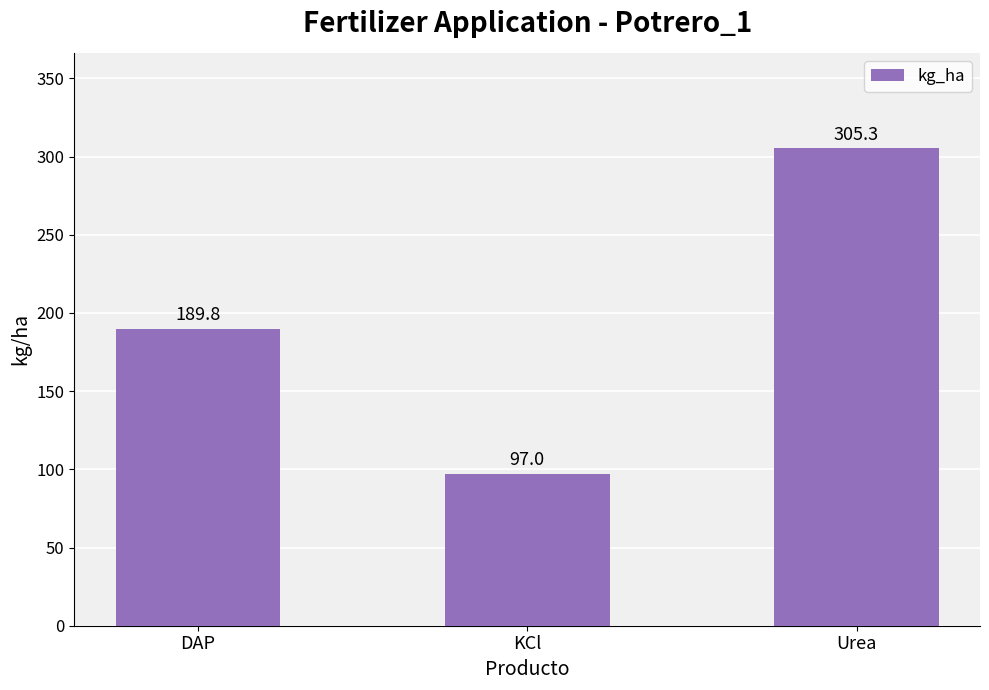

Is it true that the value at Urea is 305.3?

True